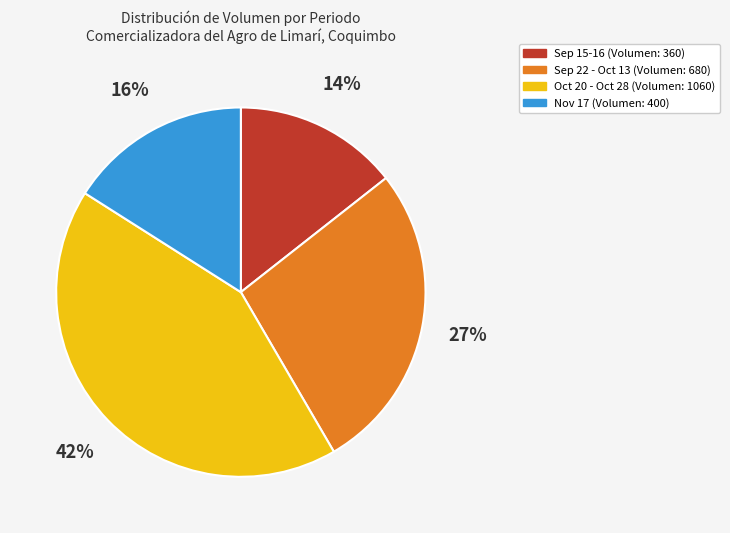

Is there any slice that represents more than half of the pie?

No